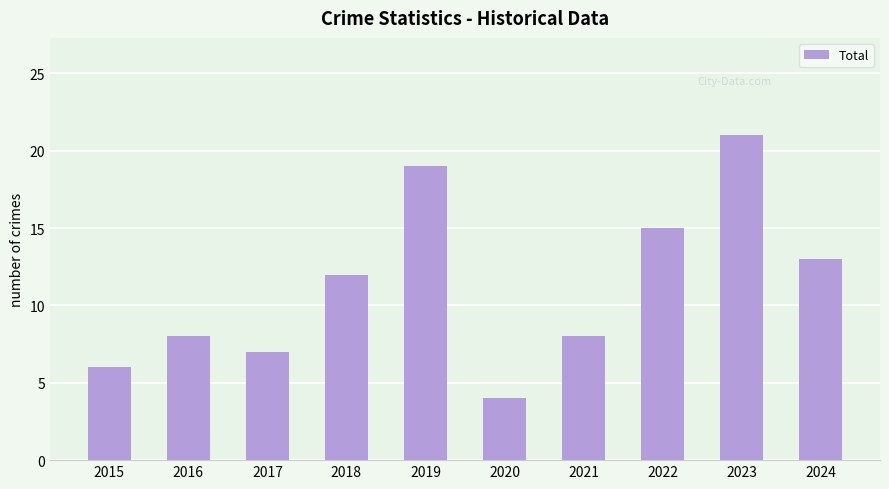

The chart shows a value of 21 at 2022. True or false?

False